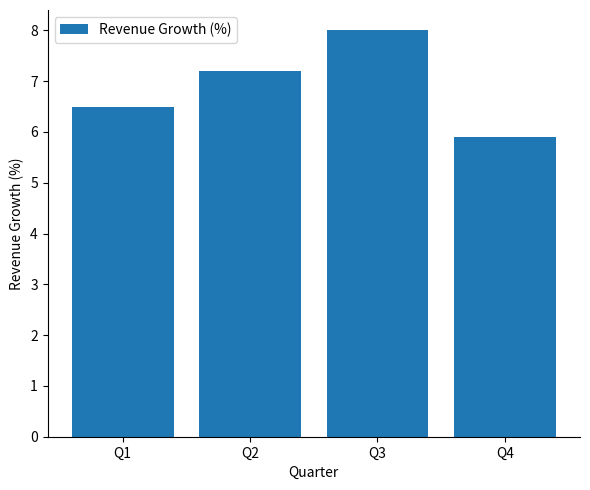

Which category has the lowest value across all series?

Q4